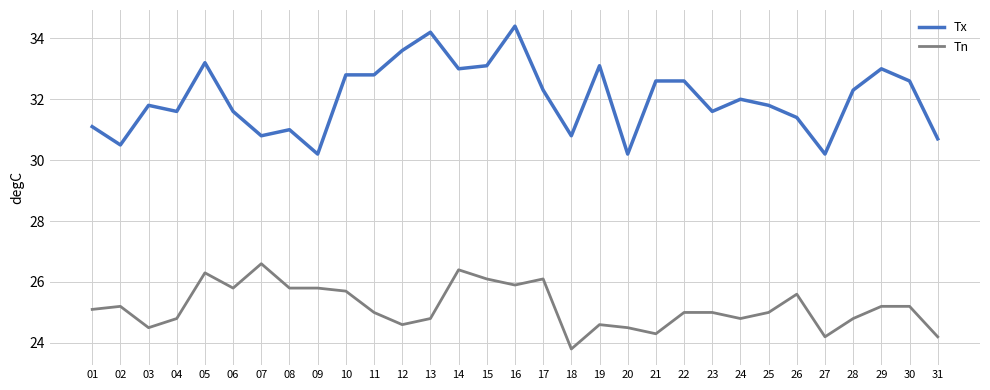

What is the sum of all Tn values?

780.7